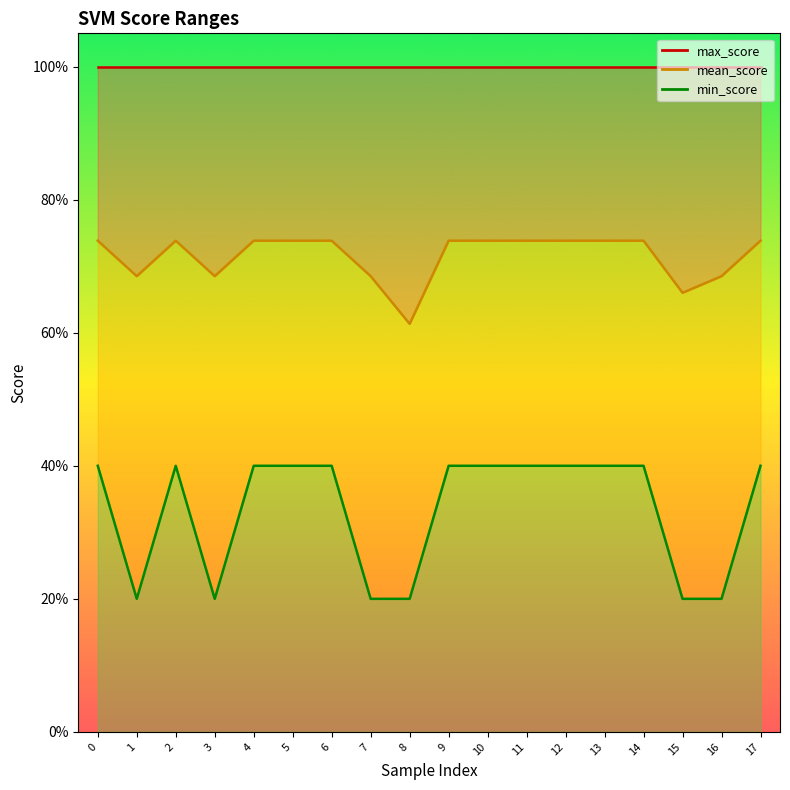

What is the sum of all mean_score values?

12.9